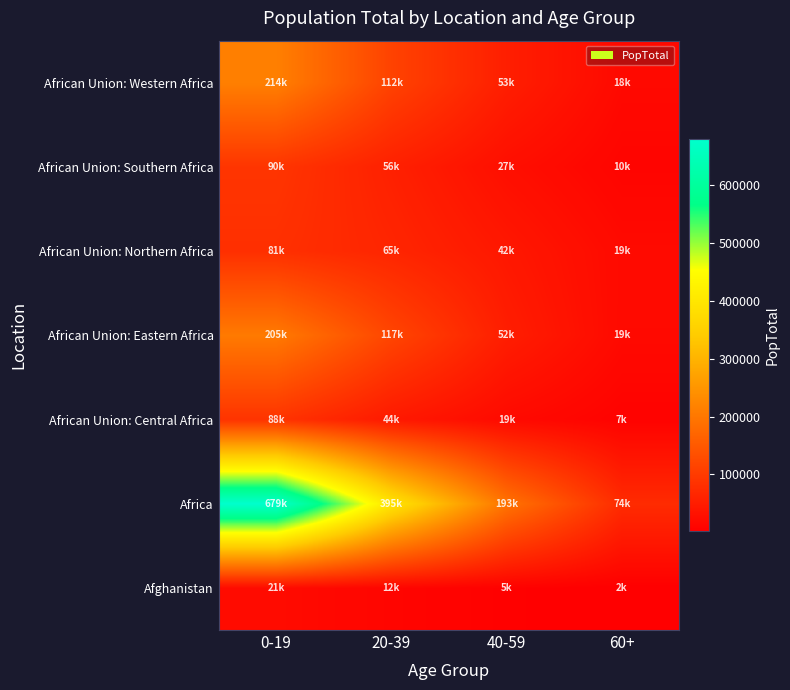

At how many categories does at least one series exceed 270396?

2